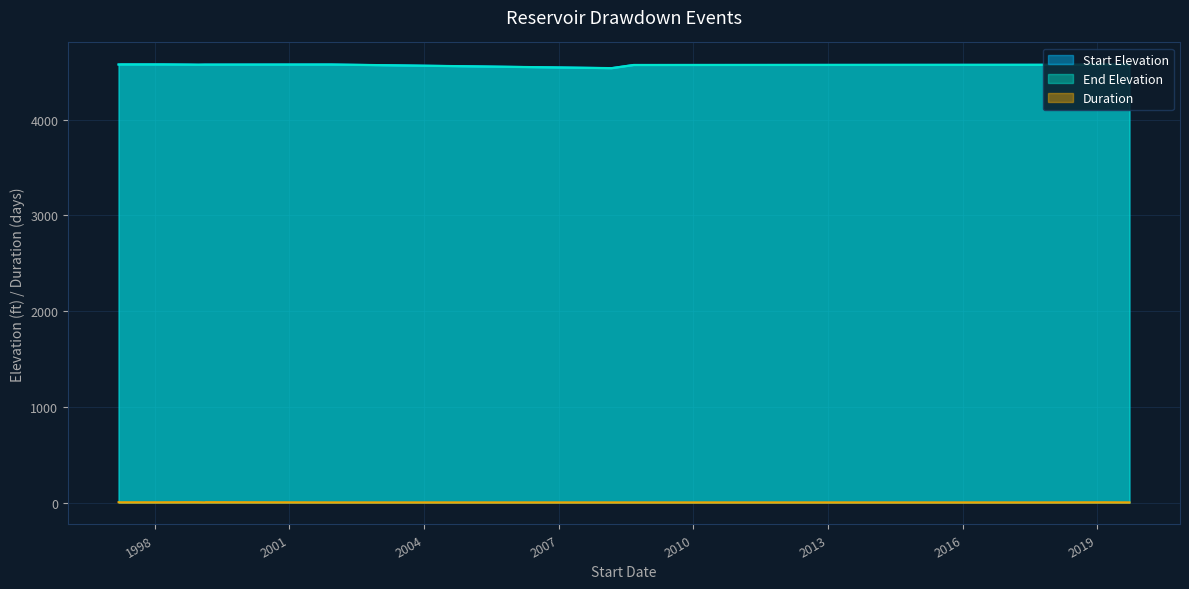

How many data points in End Elevation are above 4576?

5